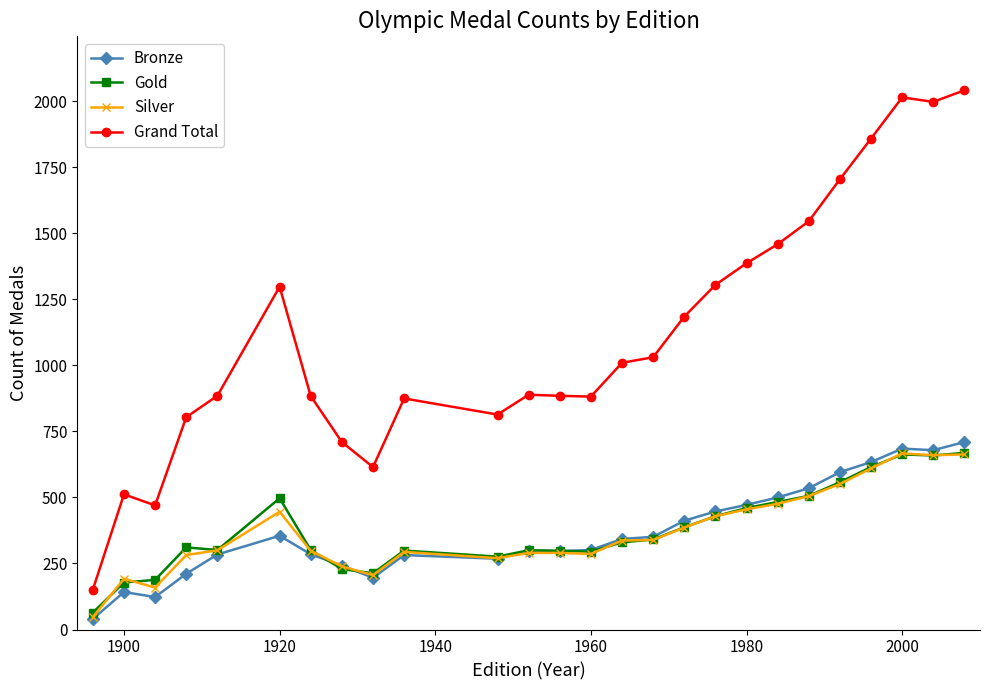

In Gold, how many points are lower than both neighbors (excluding endpoints)?

5